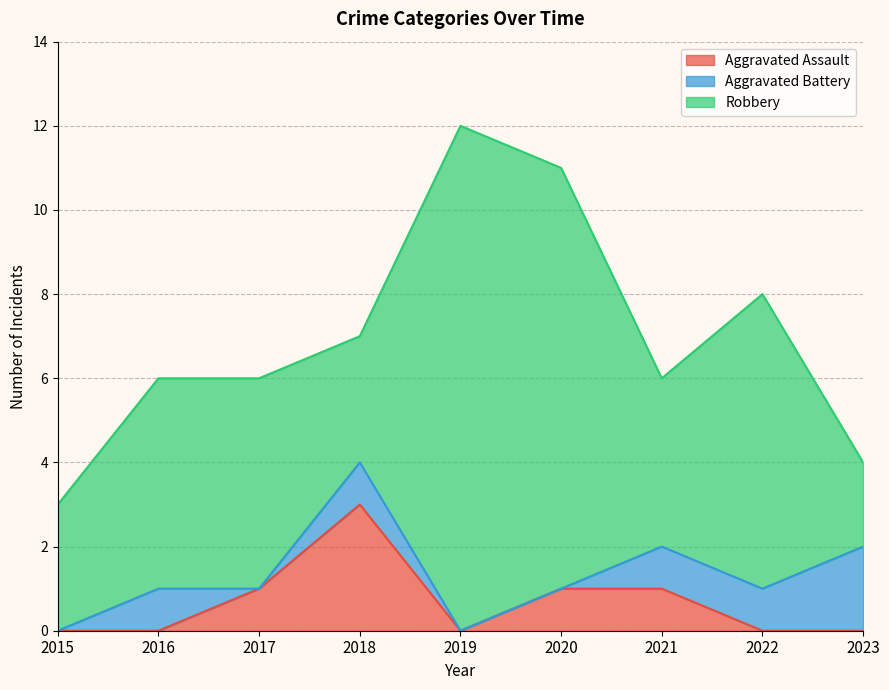

Does the chart display data point markers on the line(s)?

No